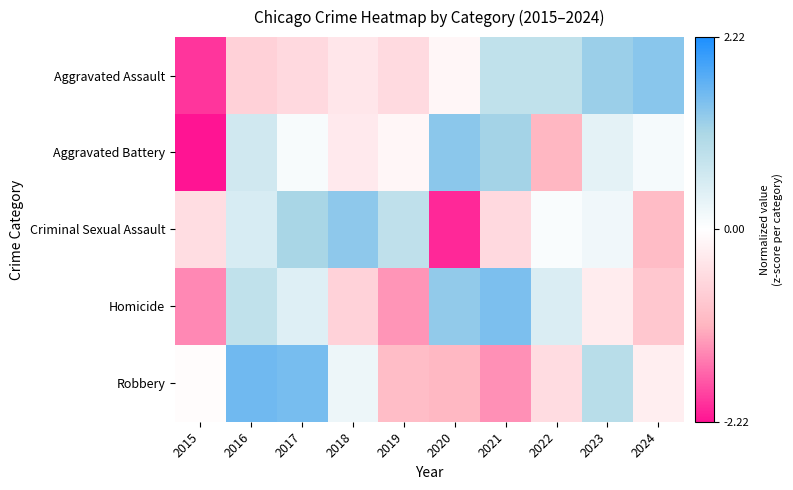

Which series has the widest spread of values?

Aggravated Battery